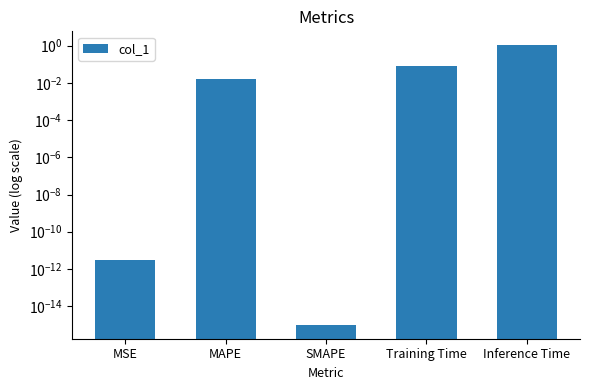

Does the chart contain stacked bars?

No